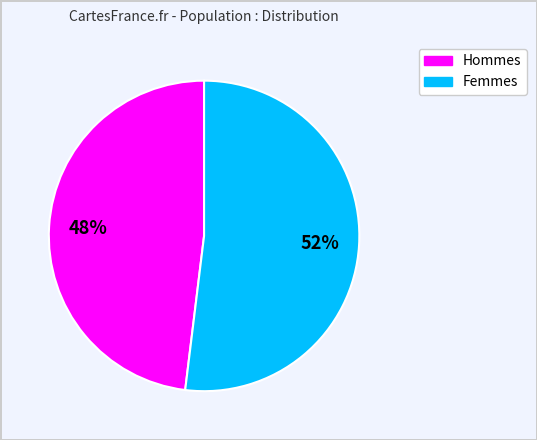

What is the smallest slice in the pie chart?

Hommes